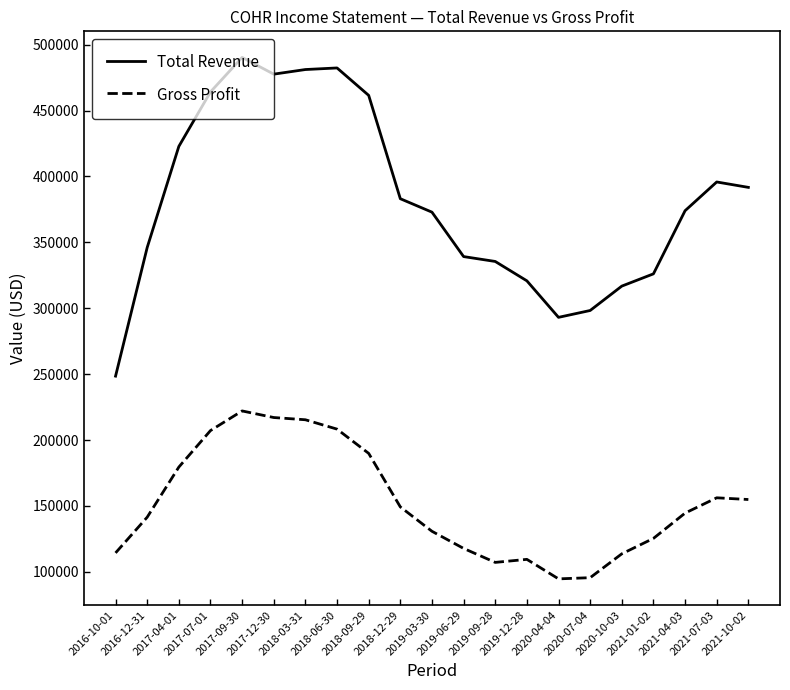

True or false: Gross Profit and Total Revenue intersect in this chart.

False